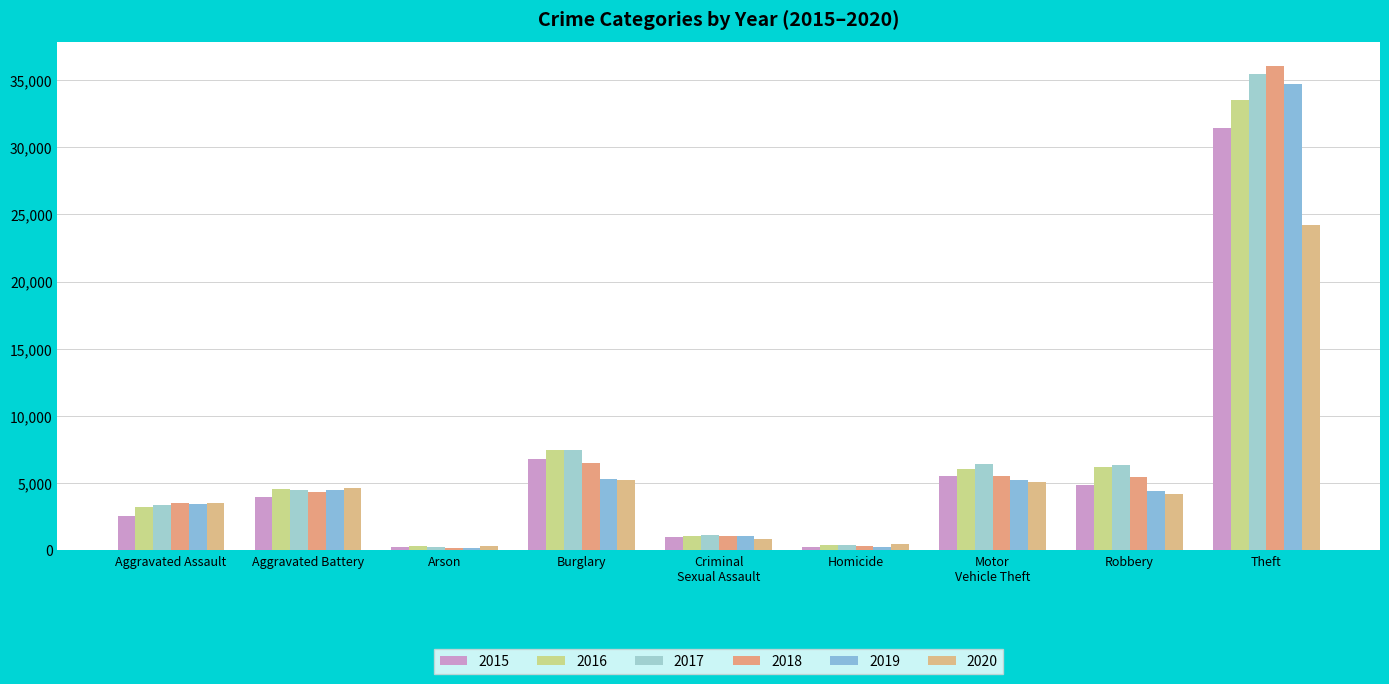

Reading left to right, transcribe all the data shown in this chart.

2015: Aggravated Assault=2538	Aggravated Battery=3956	Arson=242	Burglary=6773	Criminal Sexual Assault=984	Homicide=271	Motor Vehicle Theft=5550	Robbery=4903	Theft=31458
2016: Aggravated Assault=3206	Aggravated Battery=4562	Arson=302	Burglary=7476	Criminal Sexual Assault=1074	Homicide=398	Motor Vehicle Theft=6091	Robbery=6207	Theft=33485
2017: Aggravated Assault=3361	Aggravated Battery=4533	Arson=268	Burglary=7477	Criminal Sexual Assault=1115	Homicide=410	Motor Vehicle Theft=6455	Robbery=6323	Theft=35487
2018: Aggravated Assault=3506	Aggravated Battery=4357	Arson=208	Burglary=6519	Criminal Sexual Assault=1112	Homicide=325	Motor Vehicle Theft=5561	Robbery=5445	Theft=36022
2019: Aggravated Assault=3439	Aggravated Battery=4515	Arson=204	Burglary=5308	Criminal Sexual Assault=1086	Homicide=290	Motor Vehicle Theft=5219	Robbery=4387	Theft=34726
2020: Aggravated Assault=3506	Aggravated Battery=4627	Arson=322	Burglary=5222	Criminal Sexual Assault=864	Homicide=451	Motor Vehicle Theft=5122	Robbery=4166	Theft=24247